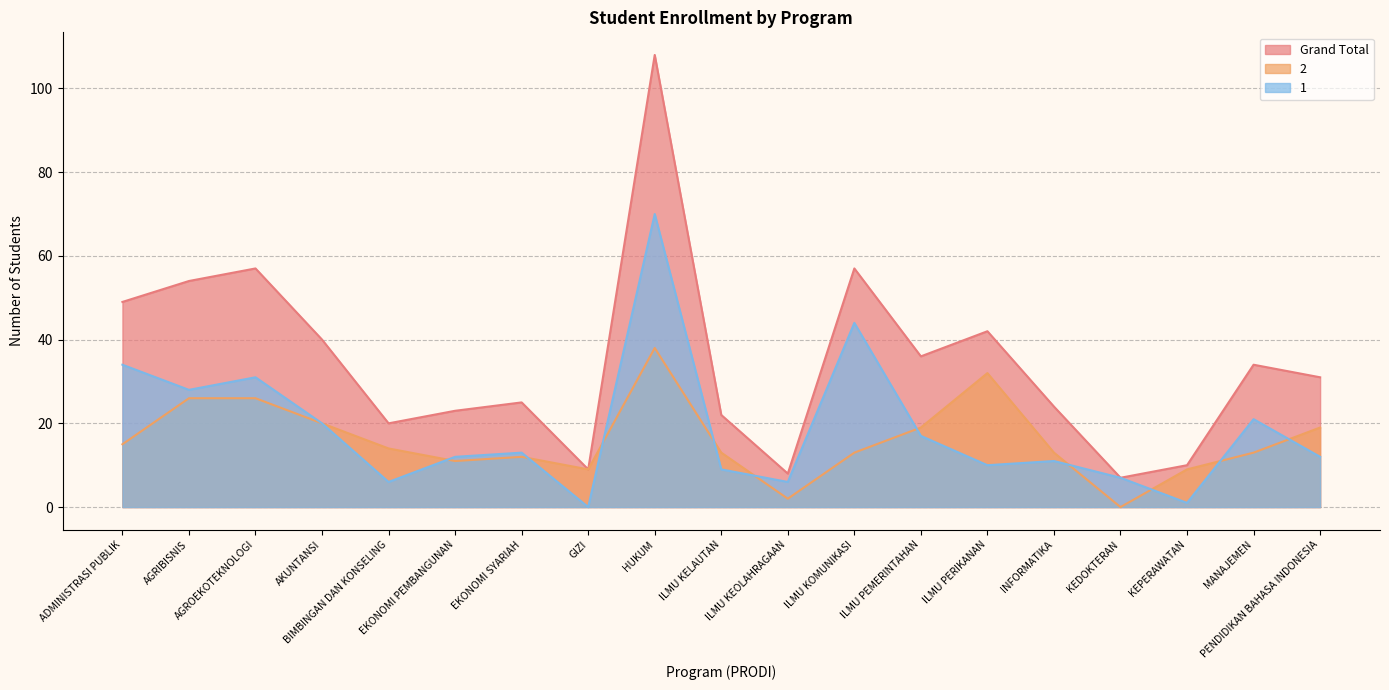

Which category has the lowest value across all series?

KEDOKTERAN